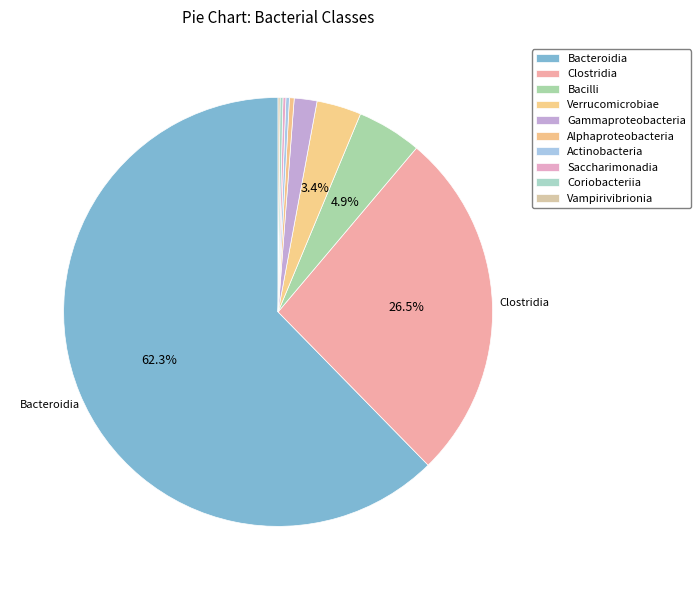

True or false: Coriobacteriia accounts for 1% of the total.

False